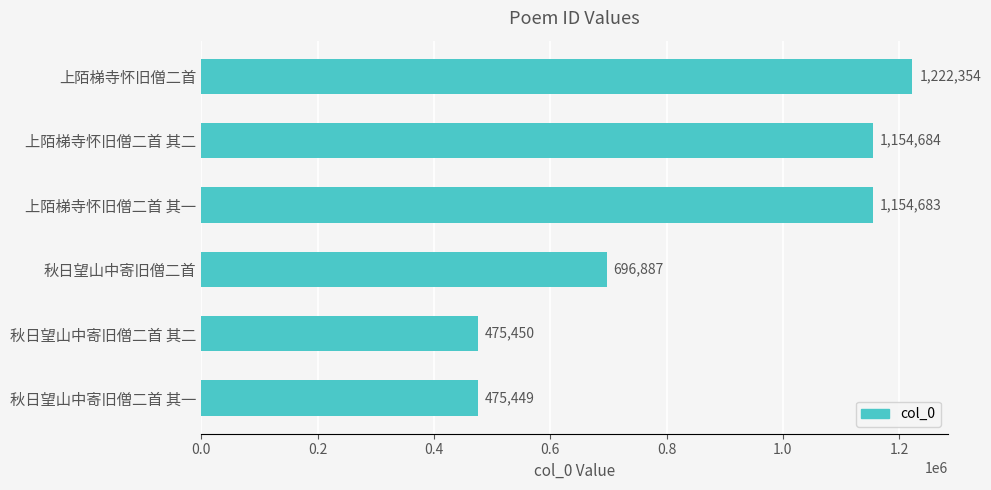

What is the approximate value at 秋日望山中寄旧僧二首 其二?

475450